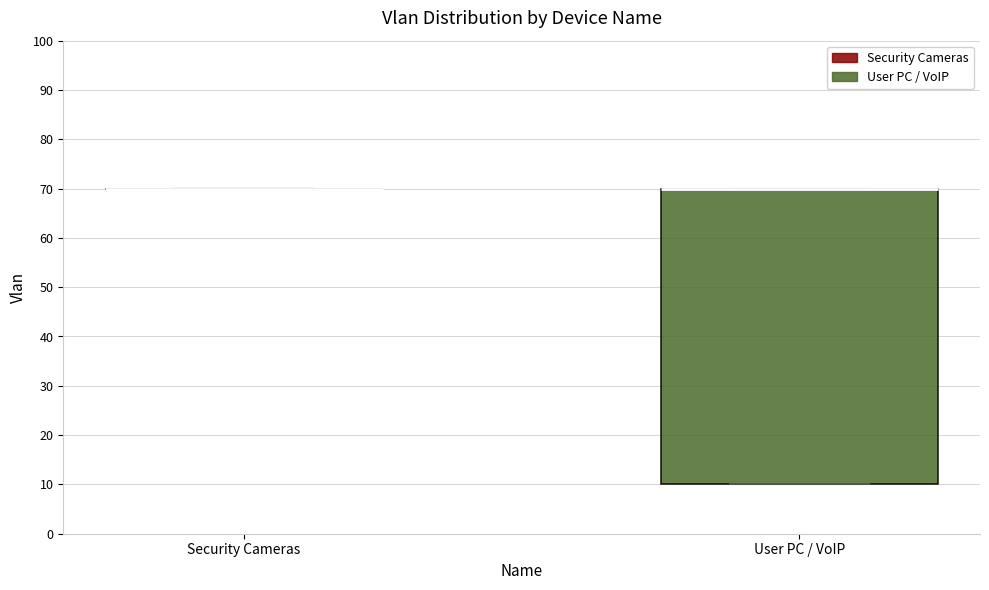

Reading left to right, read every box against the y-axis: the position of its median line, the range the box covers, and the ends of its whiskers. The values are not printed on the chart, so give them approximately, as read against the axis.

Security Cameras: box collapsed to a line at 70, whiskers 70 to 70
User PC / VoIP: median 70 (drawn on the box's upper edge), box 10 to 70, whiskers 10 to 70